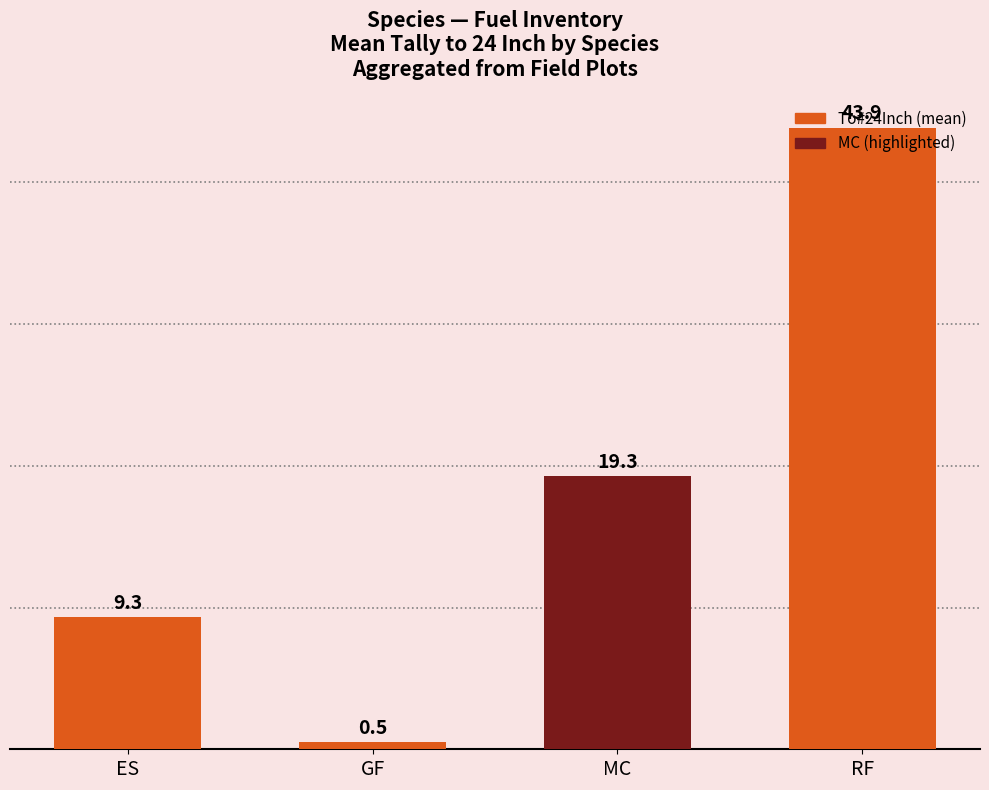

List the labels in order of value, smallest first.

GF, ES, MC, RF